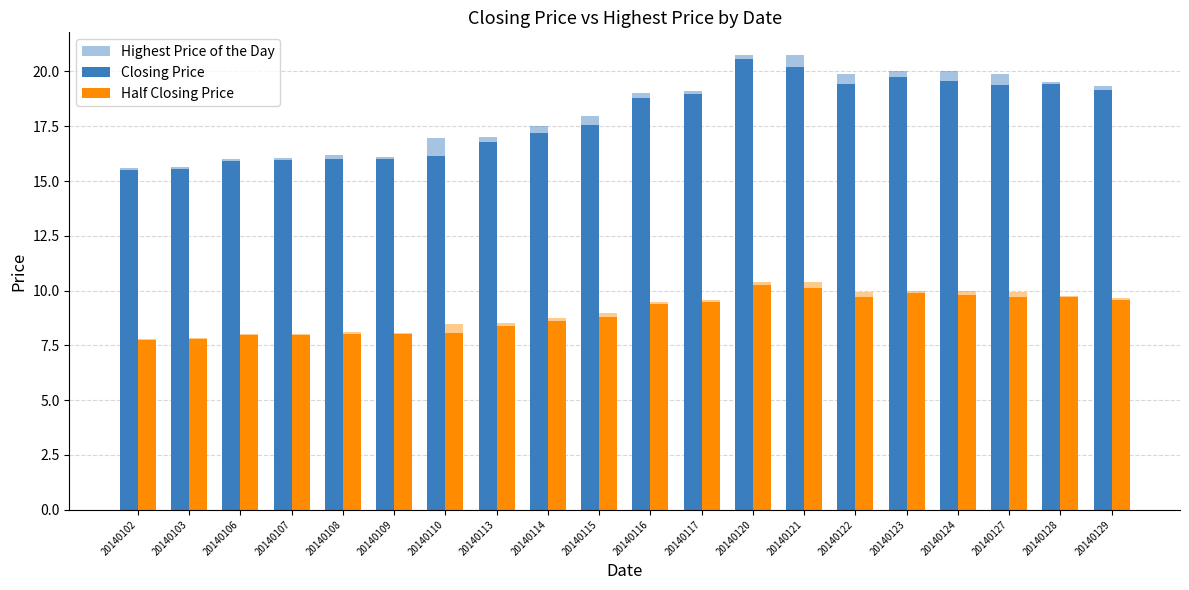

Reading left to right, list all the values displayed in this chart.

Highest Price of the Day: 15.6	15.7	16.0	16.1	16.2	16.1	16.9	17.0	17.5	17.9	19.0	19.1	20.8	20.8	19.9	20.0	20.0	19.9	19.5	19.4
Closing Price: 15.5	15.6	15.9	15.9	16.0	16.0	16.1	16.8	17.2	17.6	18.8	18.9	20.6	20.2	19.4	19.8	19.6	19.4	19.4	19.1
Half Closing Price: 7.8	7.8	8.0	8.0	8.0	8.0	8.1	8.4	8.6	8.8	9.4	9.5	10.3	10.1	9.7	9.9	9.8	9.7	9.7	9.6